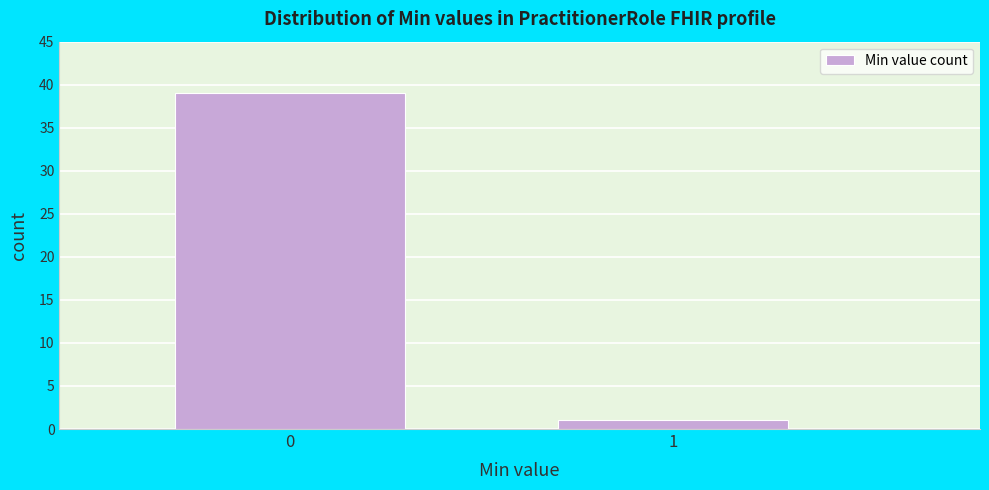

Reading left to right, list all the values displayed in this chart.

0=39	1=1